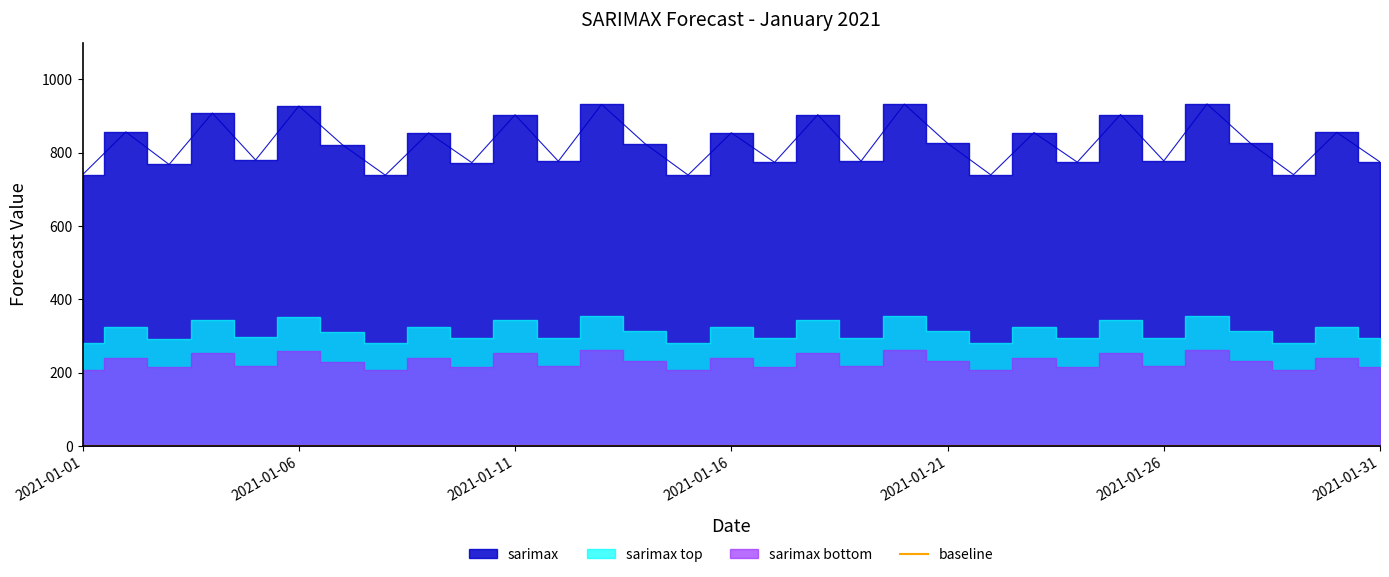

What is the value of the 24th point from the left?

773.9